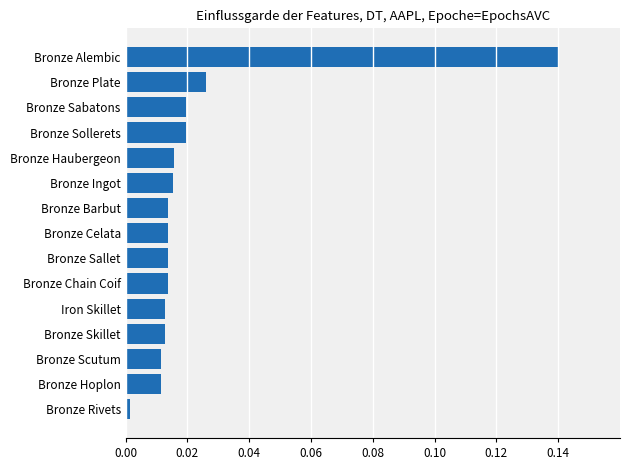

Are the bars grouped side by side (vs. stacked)?

No